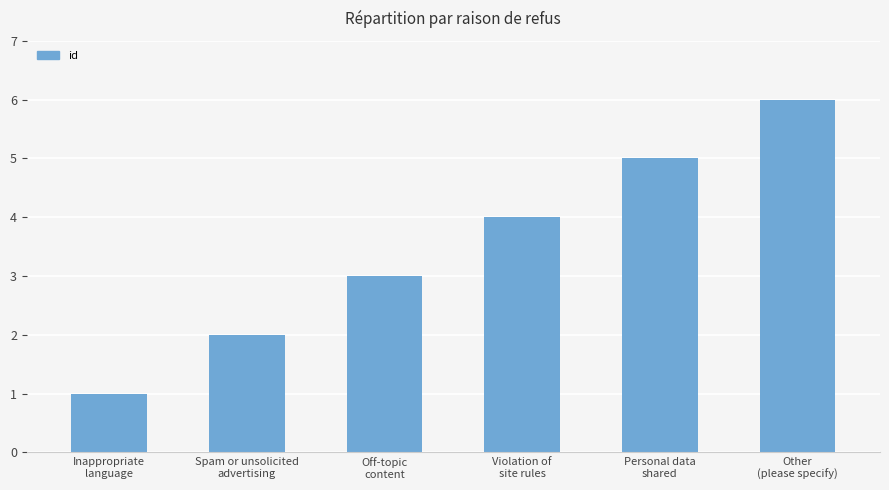

What is the smallest value displayed?

1